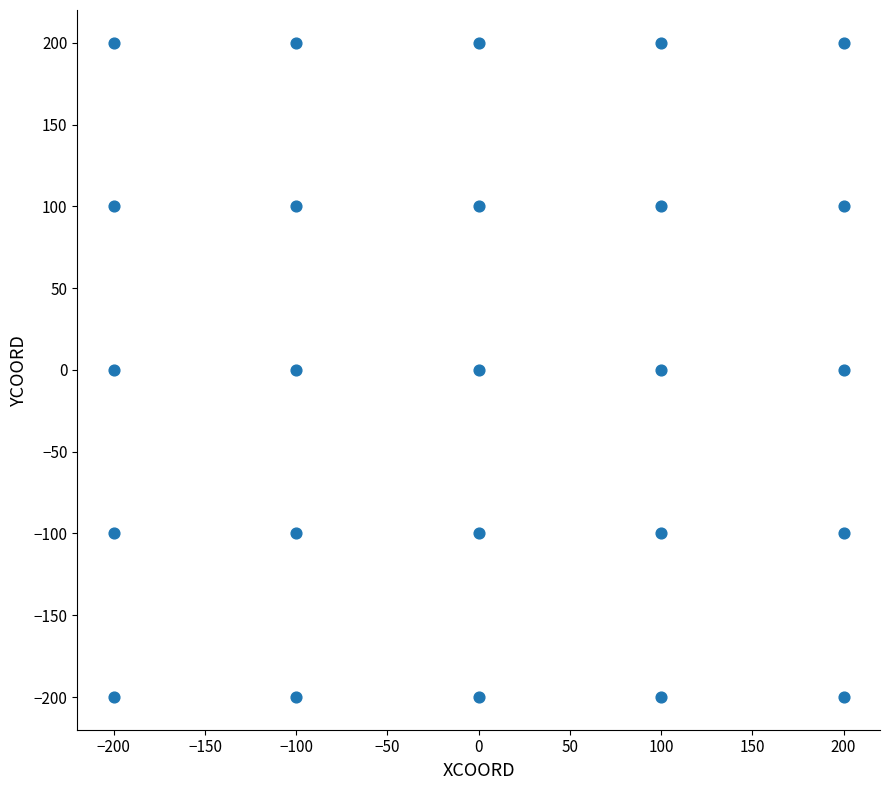

What is the range of X values (max minus min)?

400